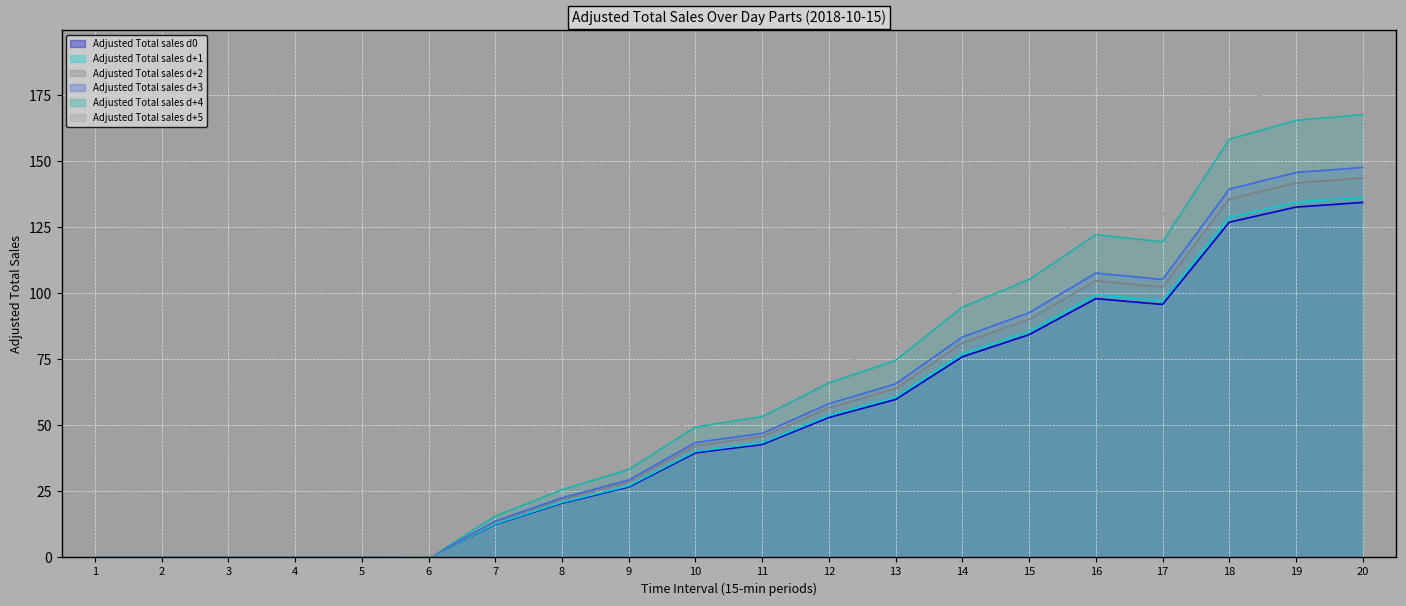

What are all the series names shown in the legend?

Adjusted Total sales d0, Adjusted Total sales d+1, Adjusted Total sales d+2, Adjusted Total sales d+3, Adjusted Total sales d+4, Adjusted Total sales d+5